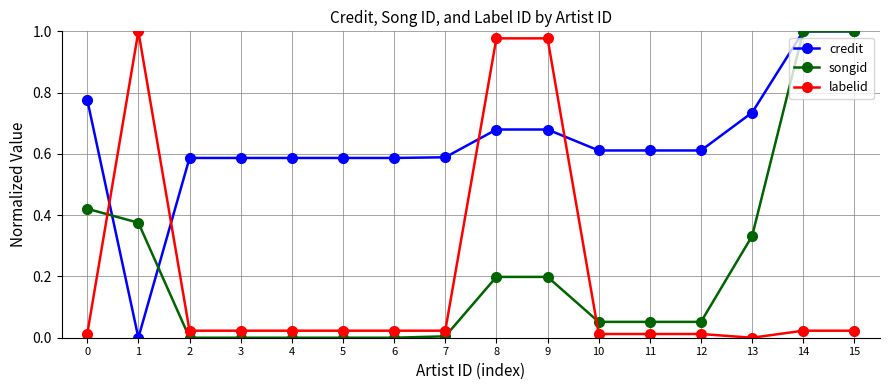

True or false: credit and labelid cross at least once.

True